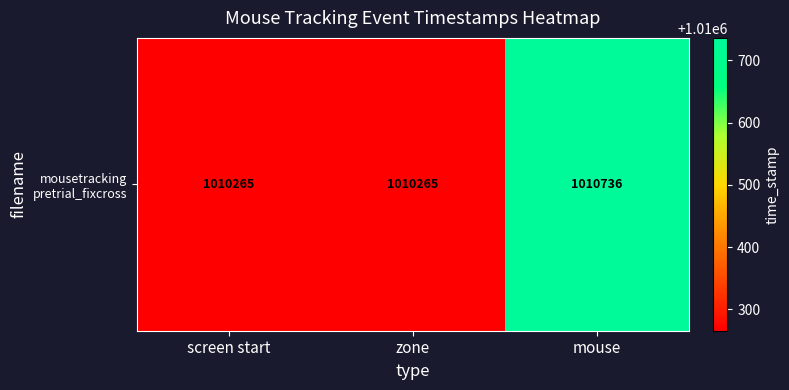

Between mouse and zone, which is larger?

mouse